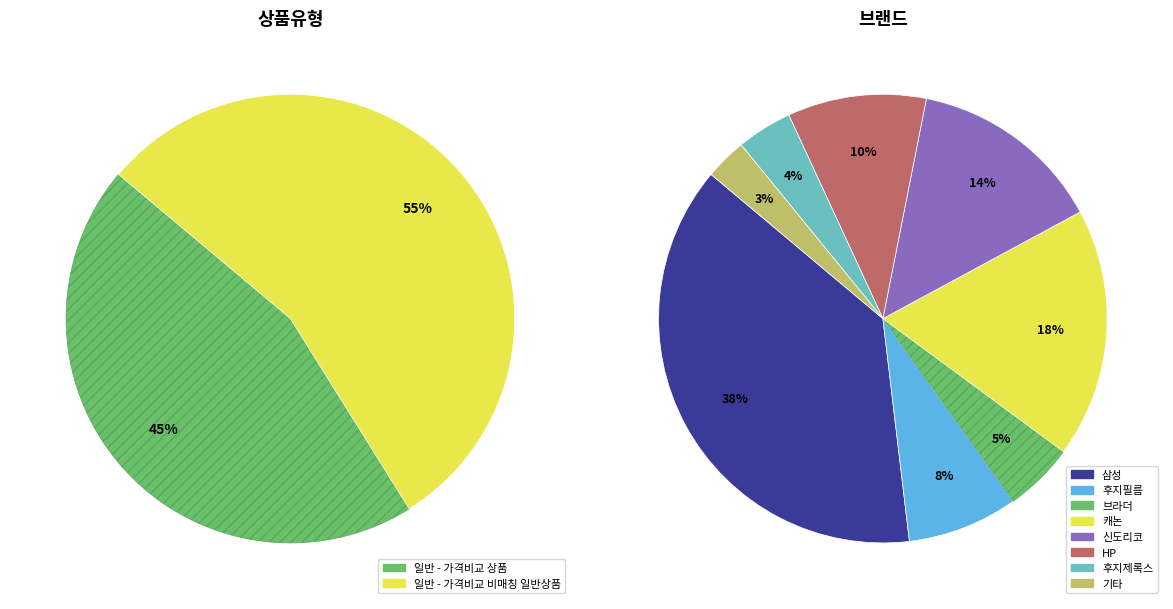

How many segments does this pie chart have?

2